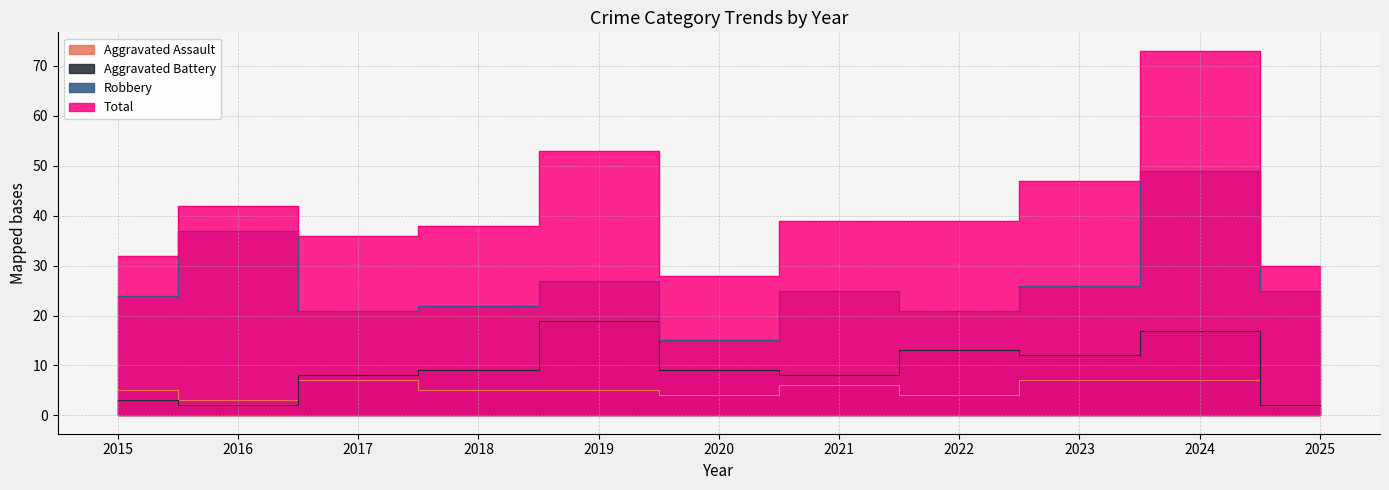

Read the Robbery value at 2022, to the nearest 5.

20